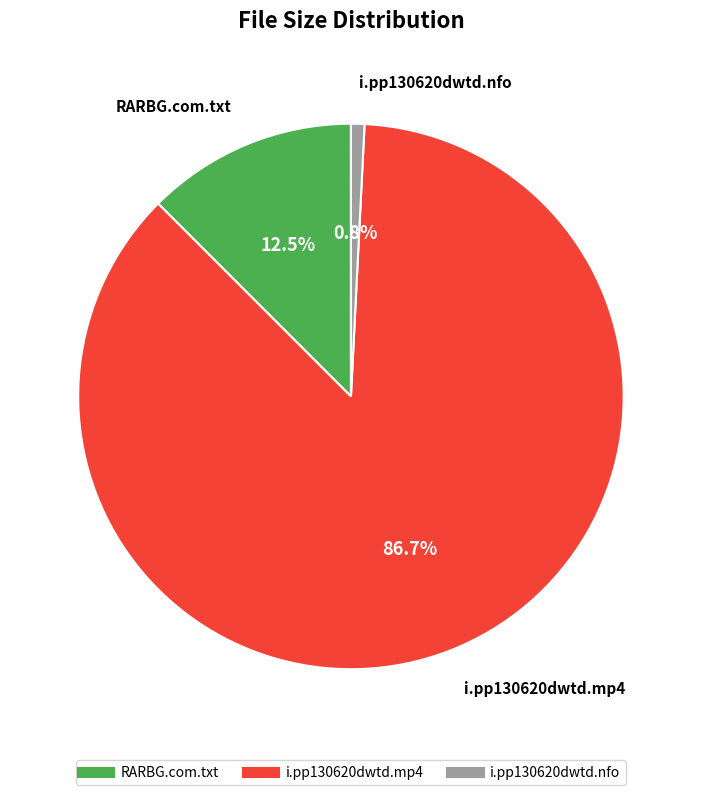

True or false: i.pp130620dwtd.nfo accounts for 14% of the total.

False